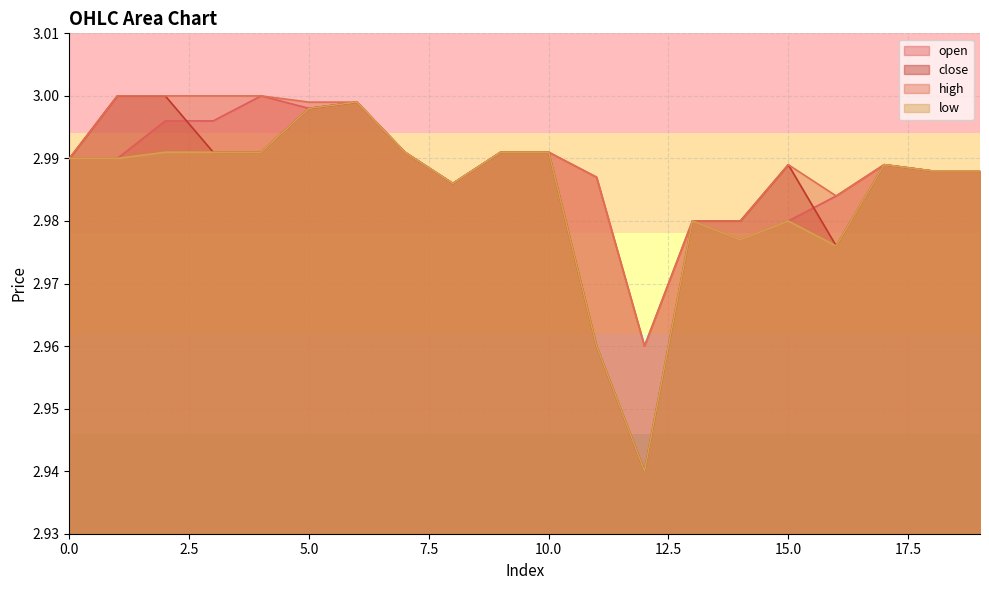

Count the number of data series in this chart.

4